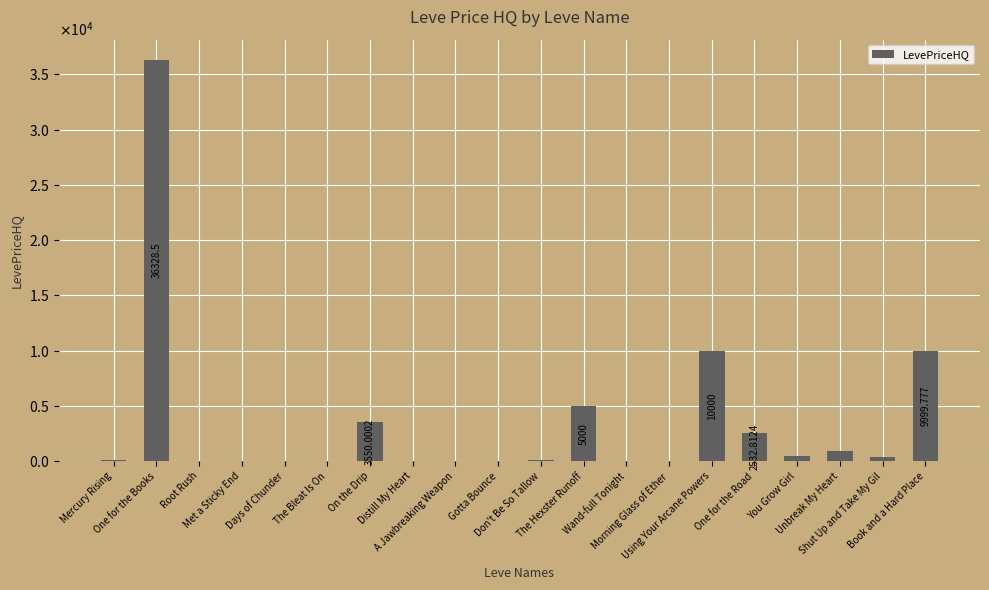

Which has a higher value, Gotta Bounce or Wand-full Tonight?

Gotta Bounce